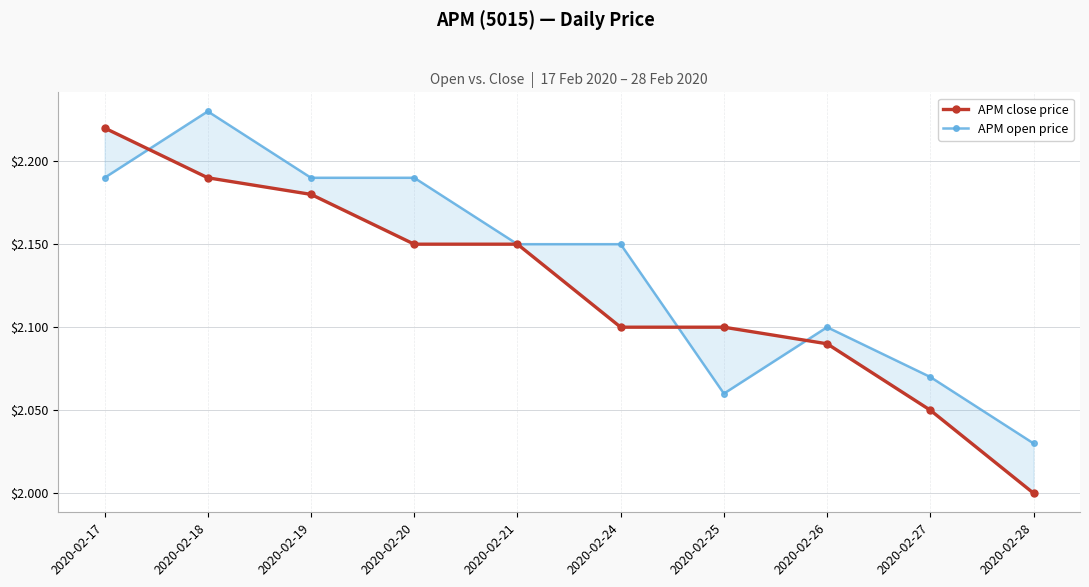

What is the sum of the APM close price values at 2020-02-18 and 2020-02-27?

4.2